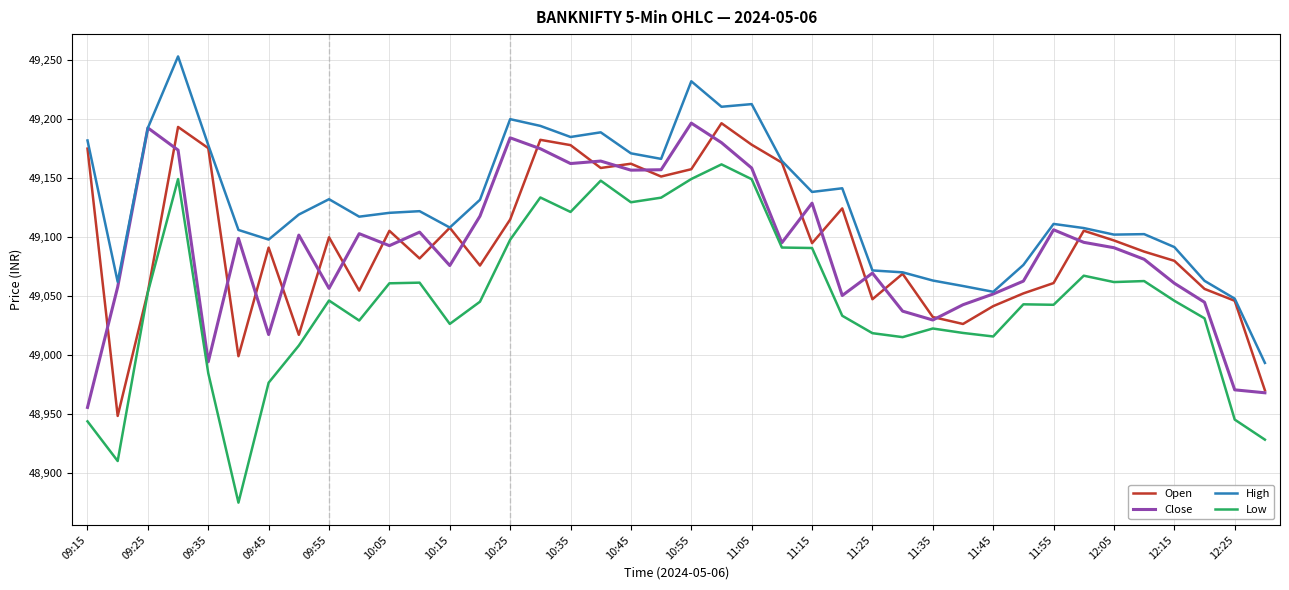

Which series has the largest total across all categories?

High